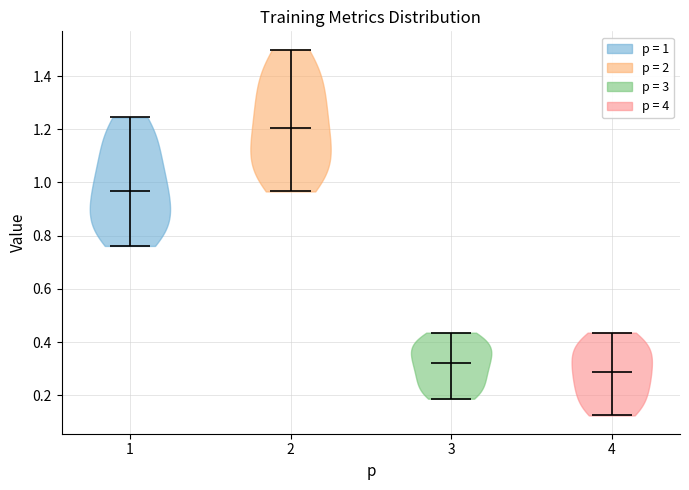

What is the lowest point the violin at x = 4 reaches on the y-axis? The values are not printed on the chart, so give them approximately, as read against the axis.

0.12